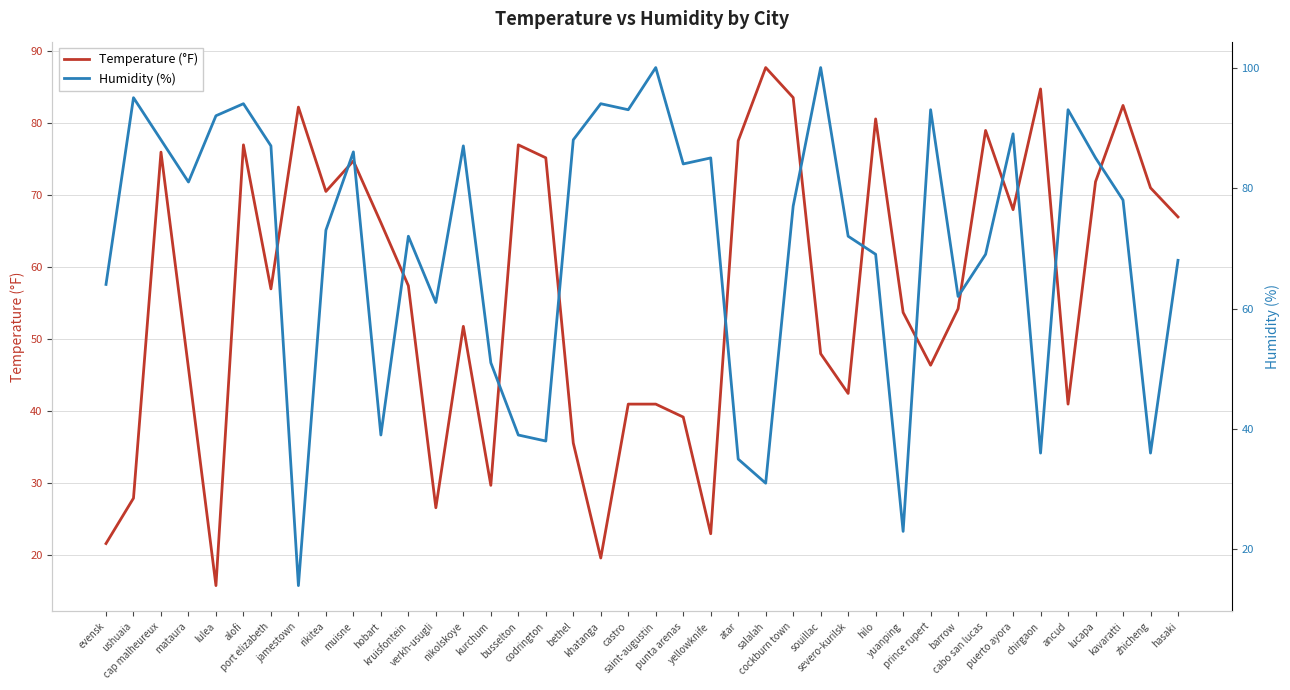

What is the label of the 20th point from the left?

castro